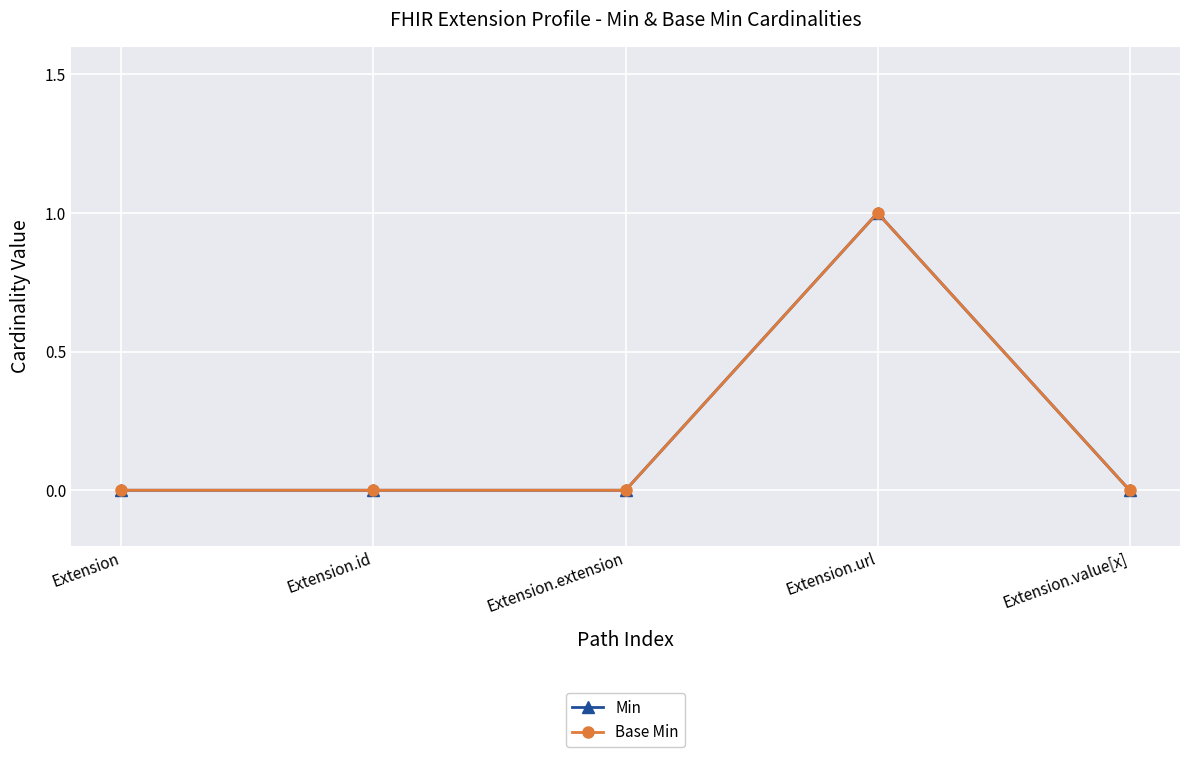

Does the chart have visible grid lines?

Yes